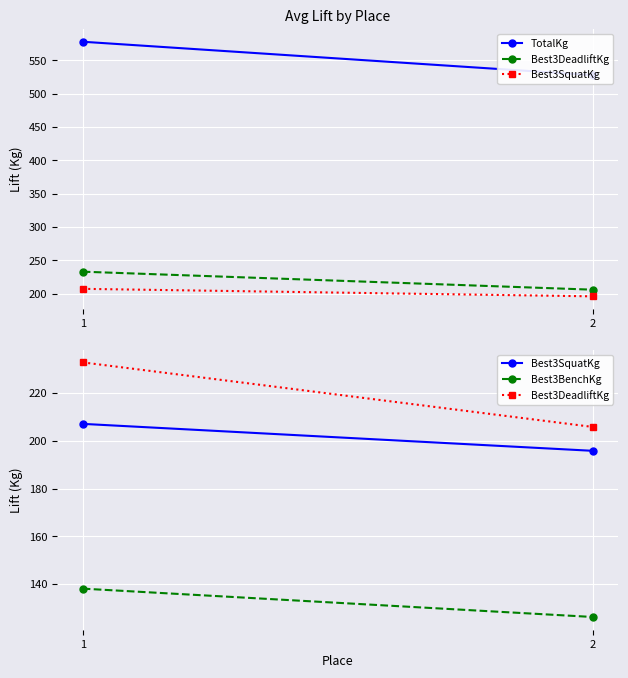

Between 2 and 1, which is larger?

1